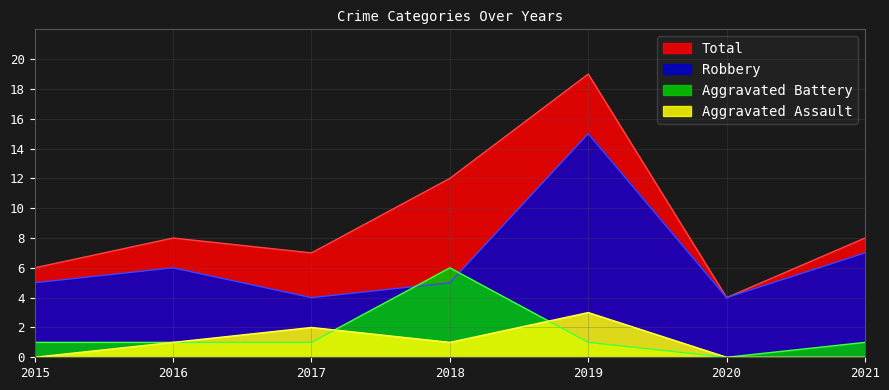

Rank the series by their maximum value, from highest to lowest.

Total, Robbery, Aggravated Battery, Aggravated Assault